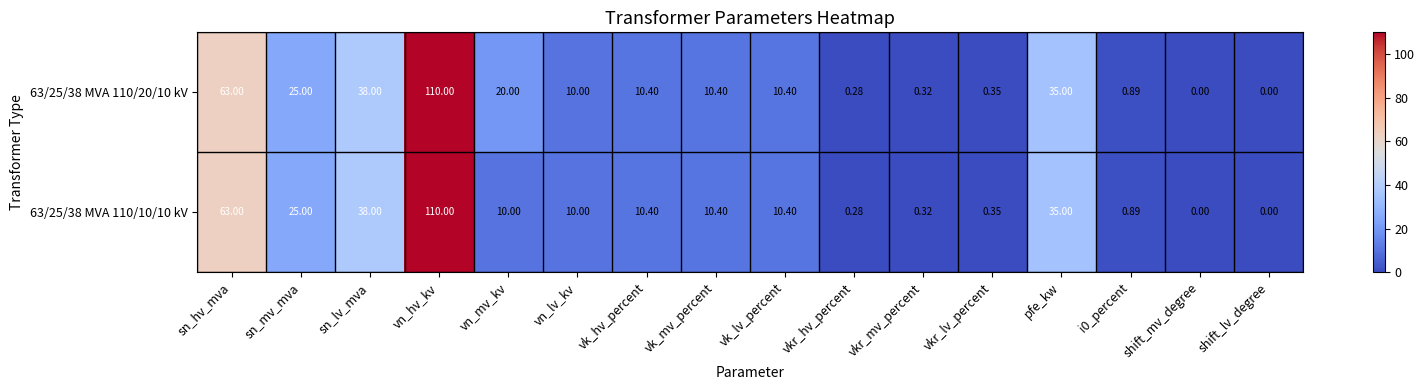

At which label is 63/25/38 MVA 110/10/10 kV closest to 55?

sn_hv_mva